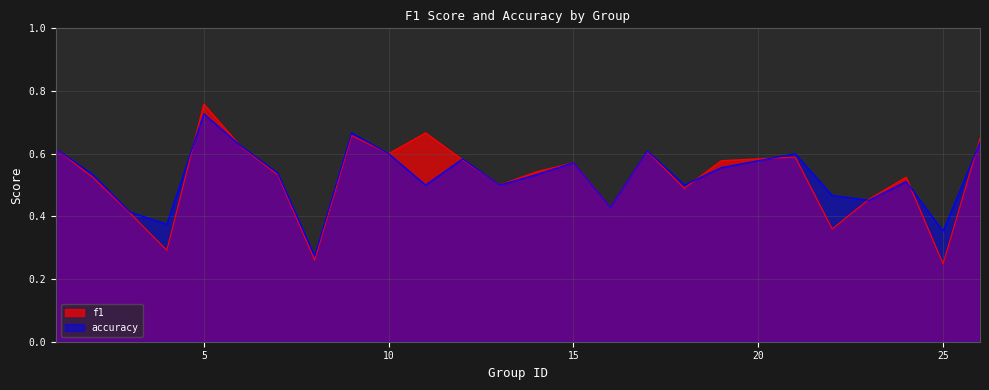

Read the f1 value at 19.

0.6